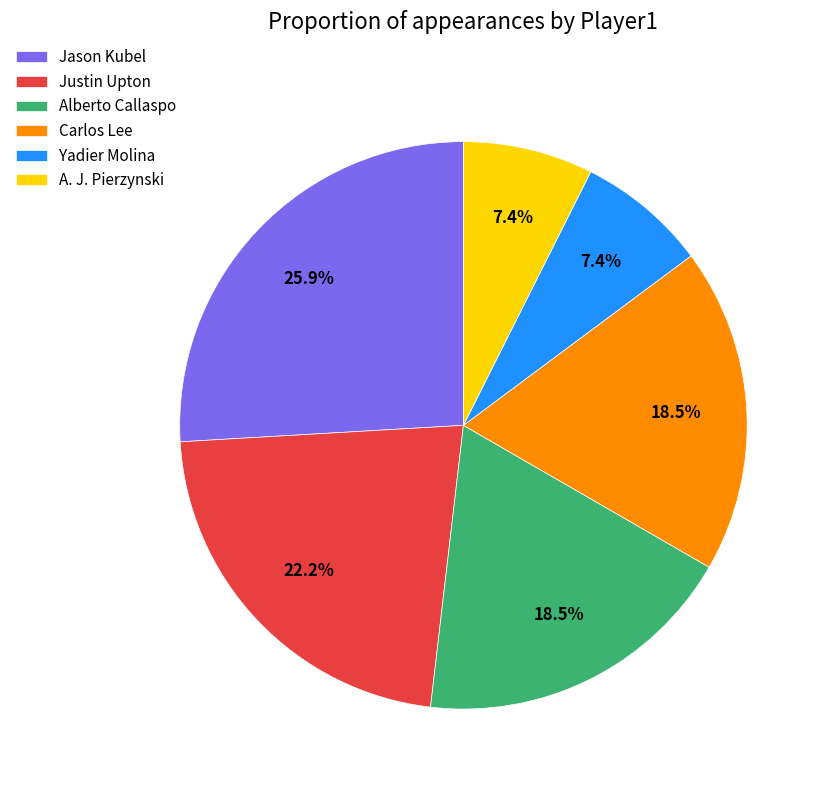

Do Jason Kubel and Alberto Callaspo together represent more than half of the pie?

No